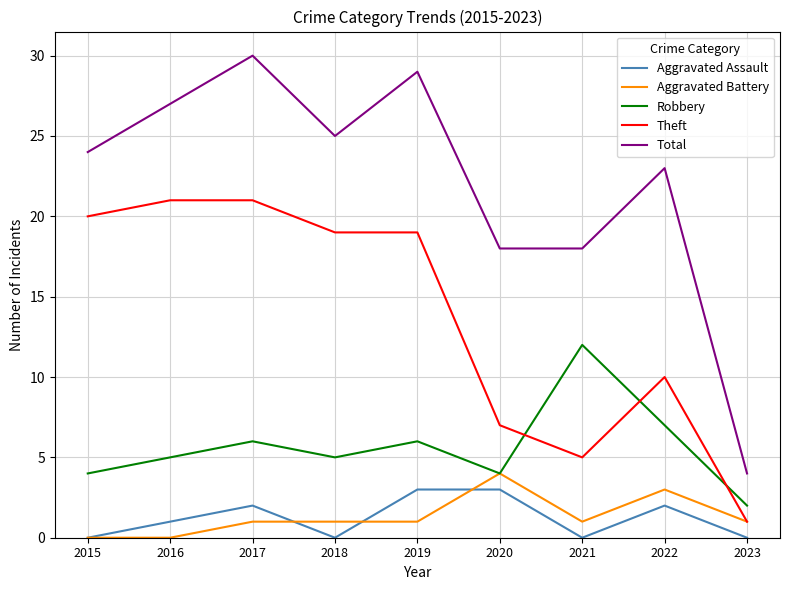

In Robbery, how many points are higher than both neighbors (excluding endpoints)?

3